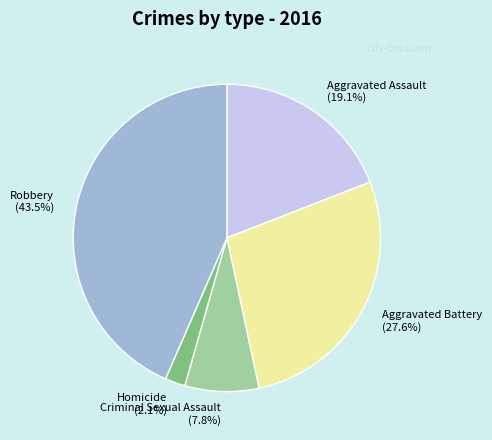

Which has a higher value, Robbery or Aggravated Assault?

Robbery